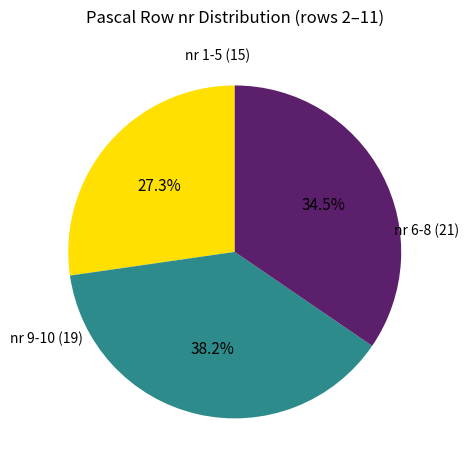

Is there any slice that represents more than half of the pie?

No